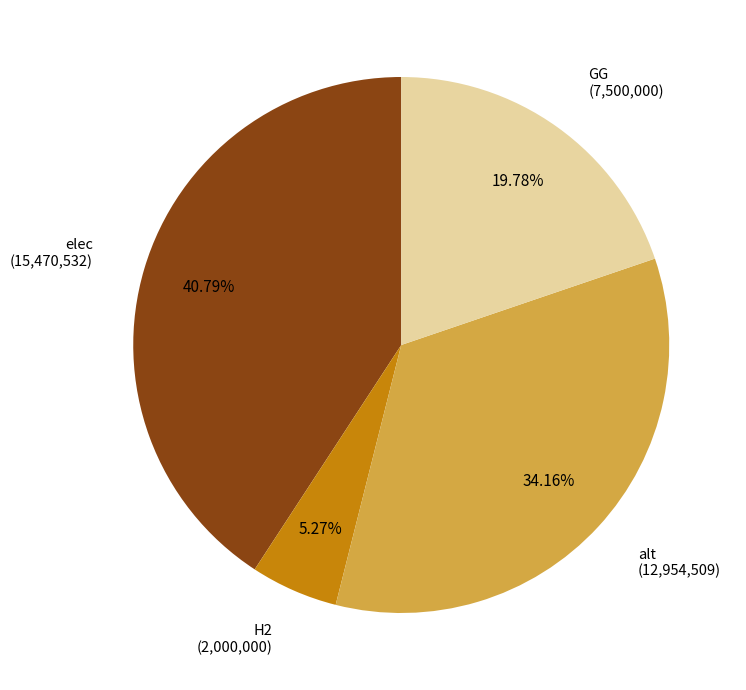

Is there any slice that represents more than half of the pie?

No